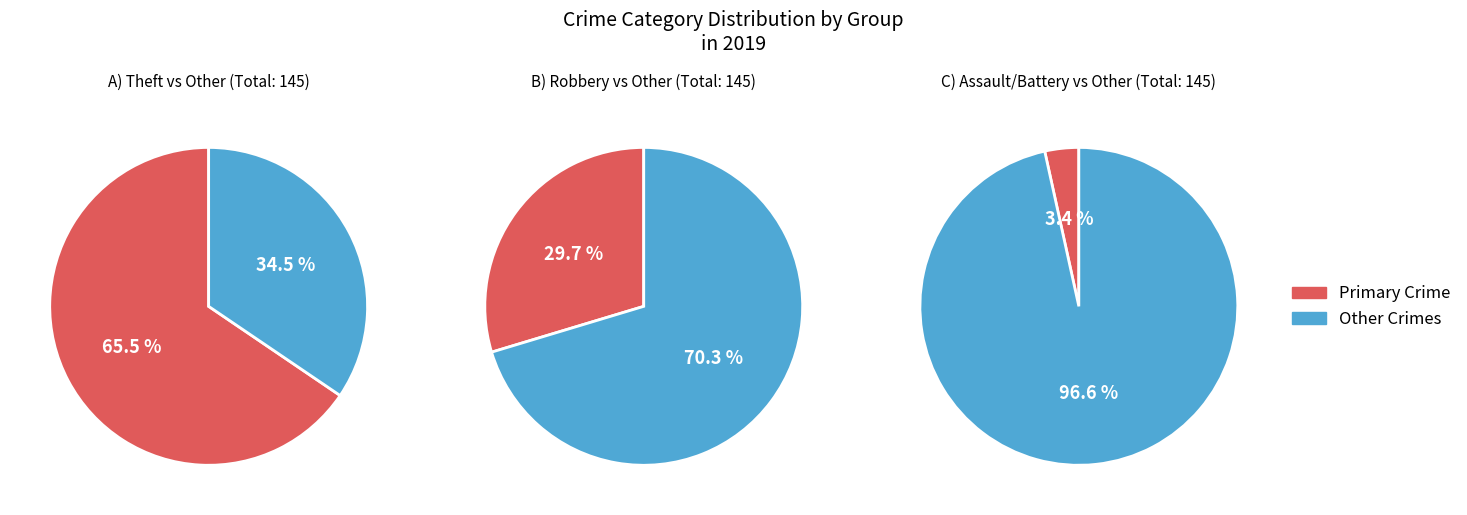

Does Aggravated Assault account for over 50% of the chart?

No